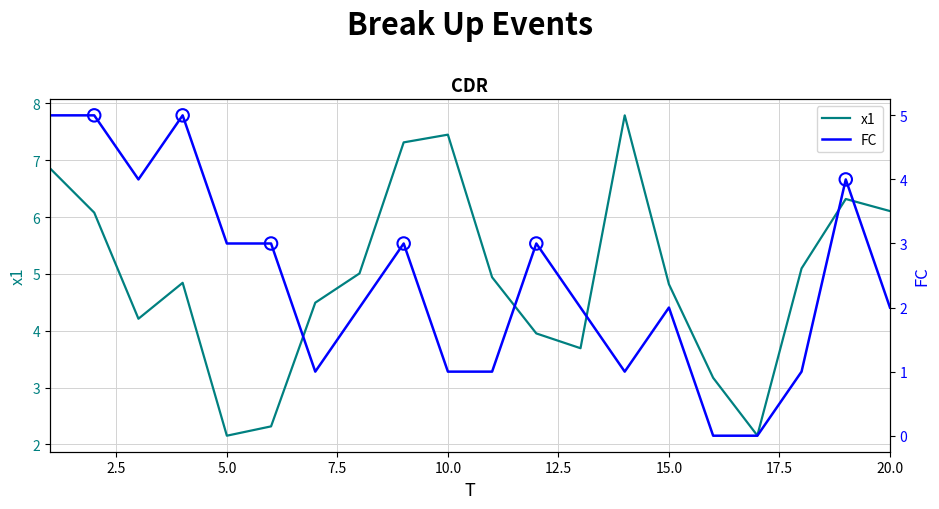

Which series contains the highest Y value?

x1